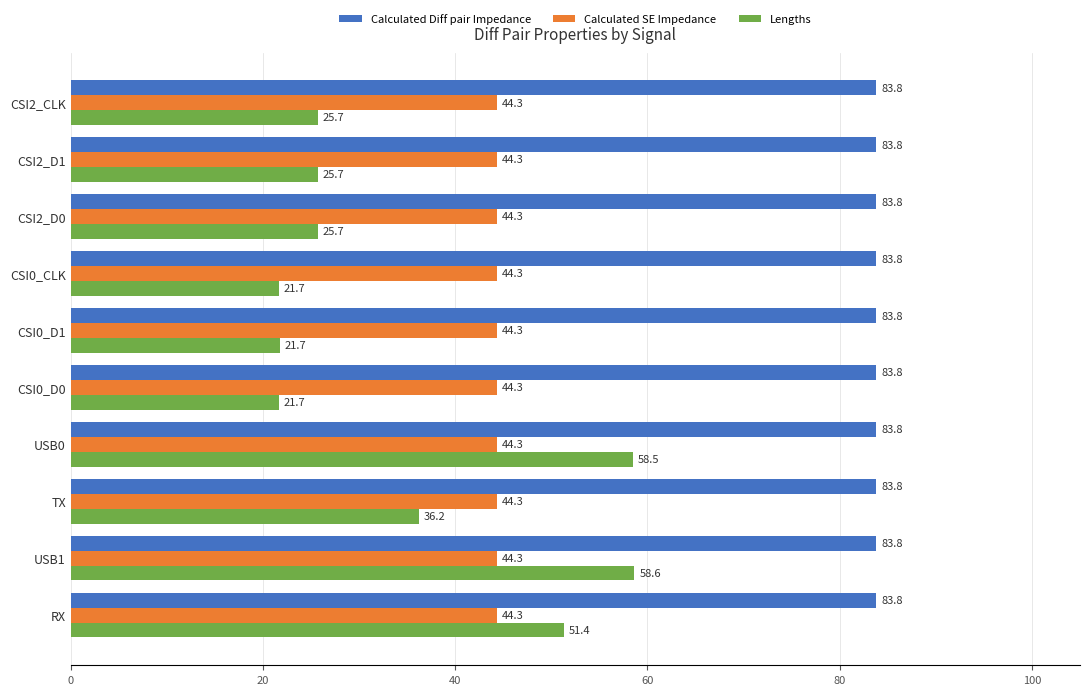

What is the smallest value displayed?

21.7